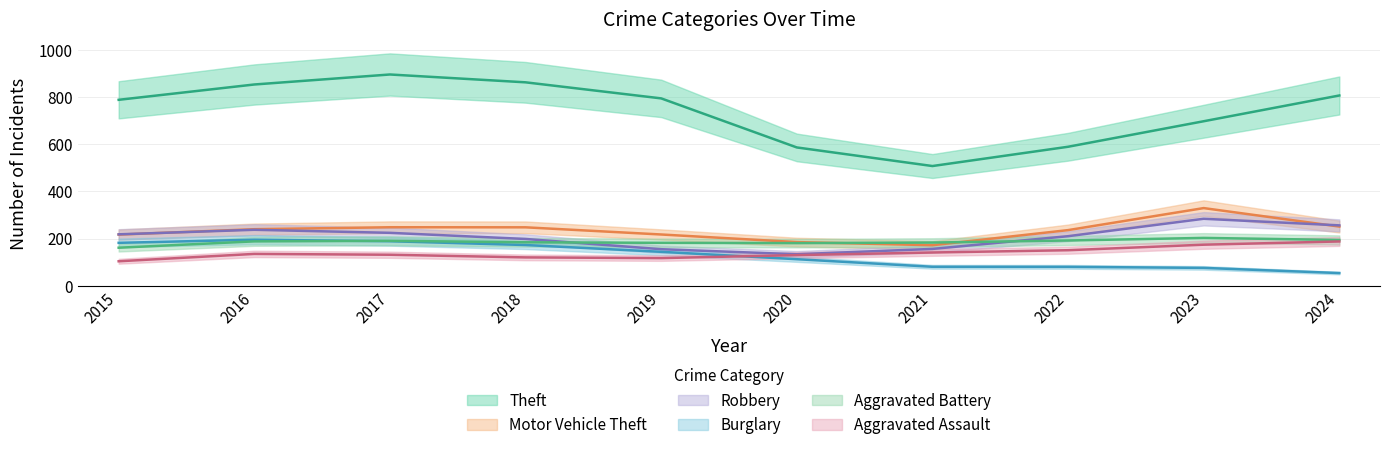

What is the difference between the highest and lowest values at 2023?

622.0